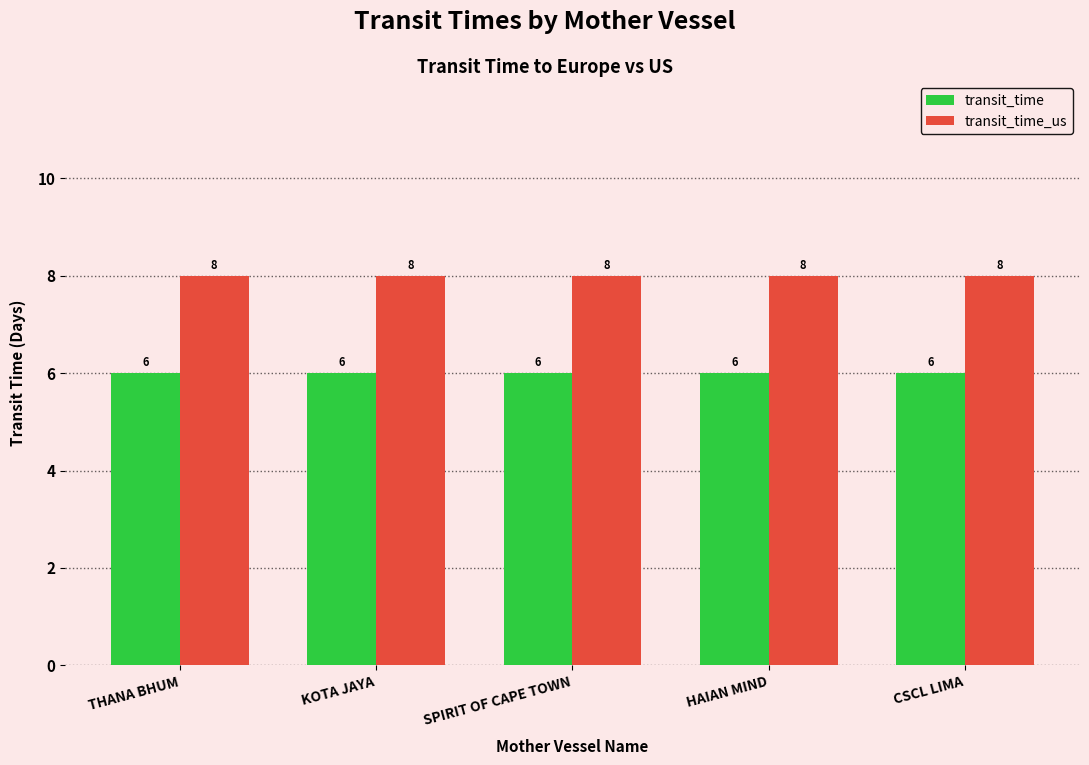

What is the spread (max minus min) of values at HAIAN MIND?

2